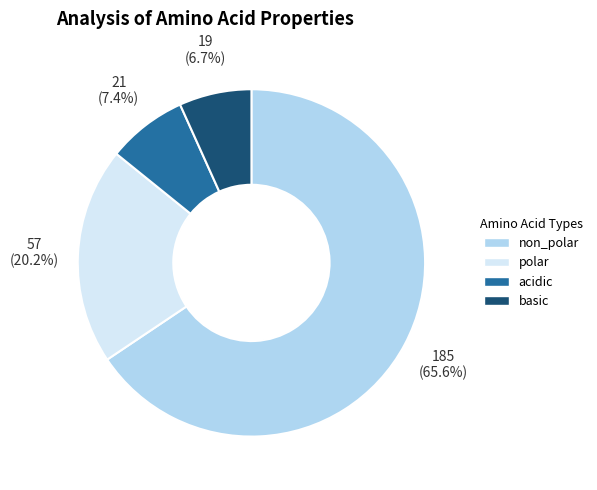

Combined, do non_polar and acidic account for over 50%?

Yes